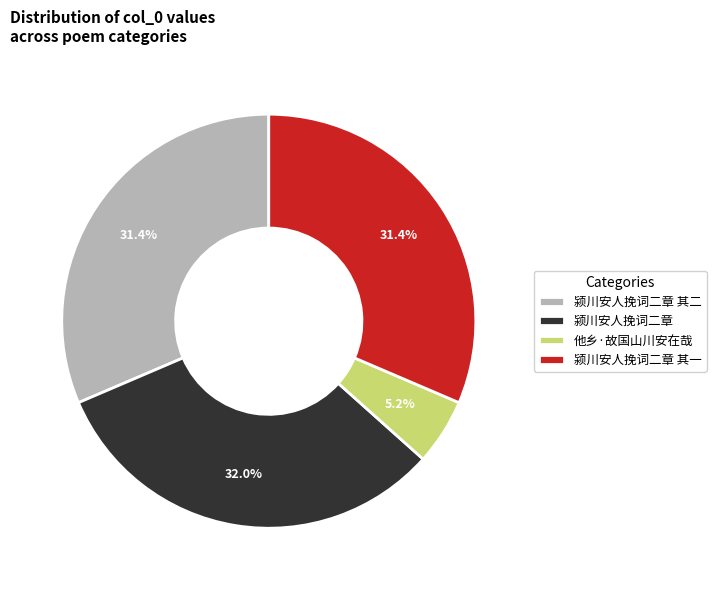

To the nearest percent, what percentage of the pie is 颍川安人挽词二章 其一?

31%